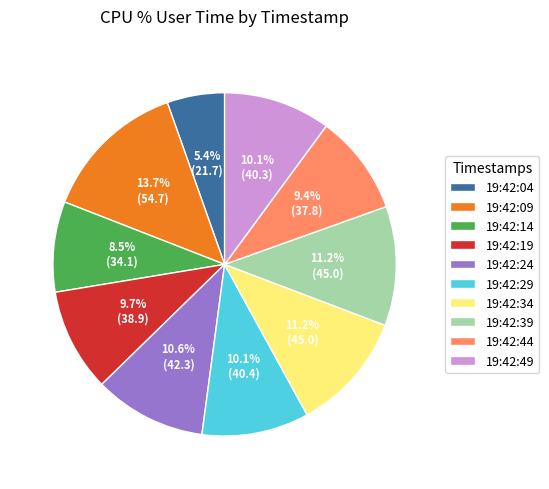

To the nearest percent, what portion does 19:42:04 represent?

5%